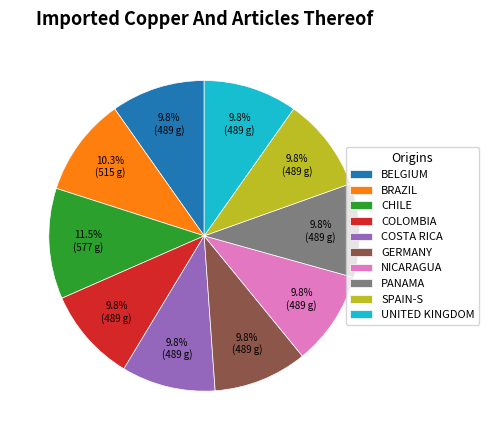

What is the largest slice in the pie chart?

CHILE